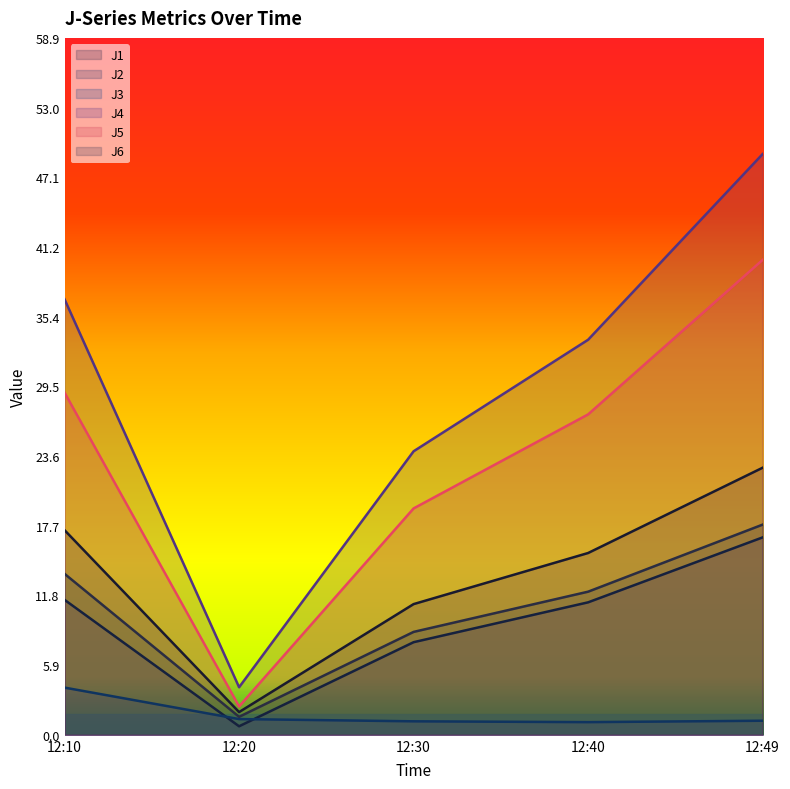

Which category has the lowest value in the J6 series?

12:20